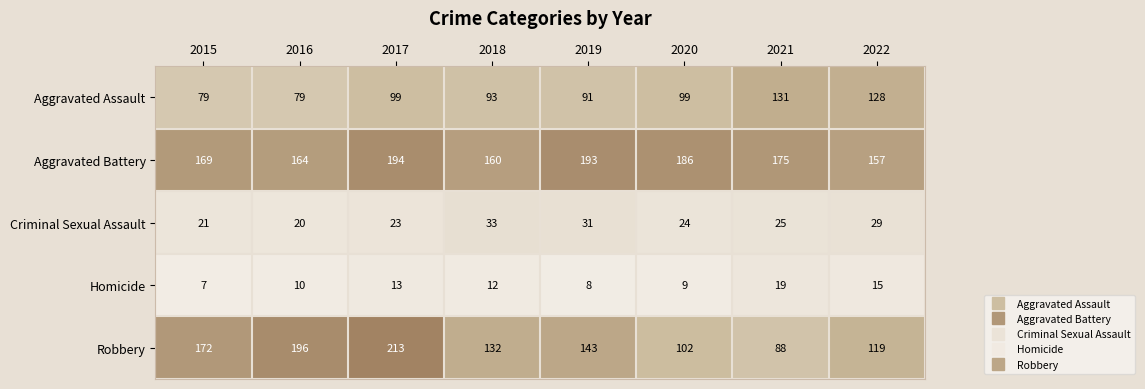

At how many categories does at least one series exceed 18?

8